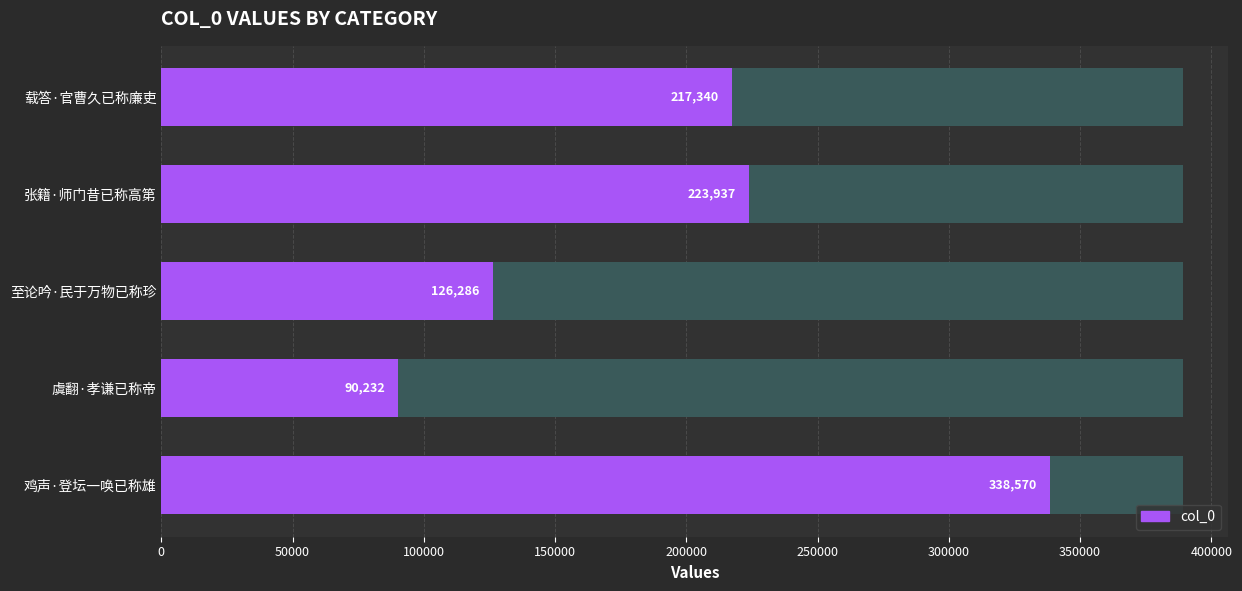

What is the difference between the maximum and minimum values?

248338